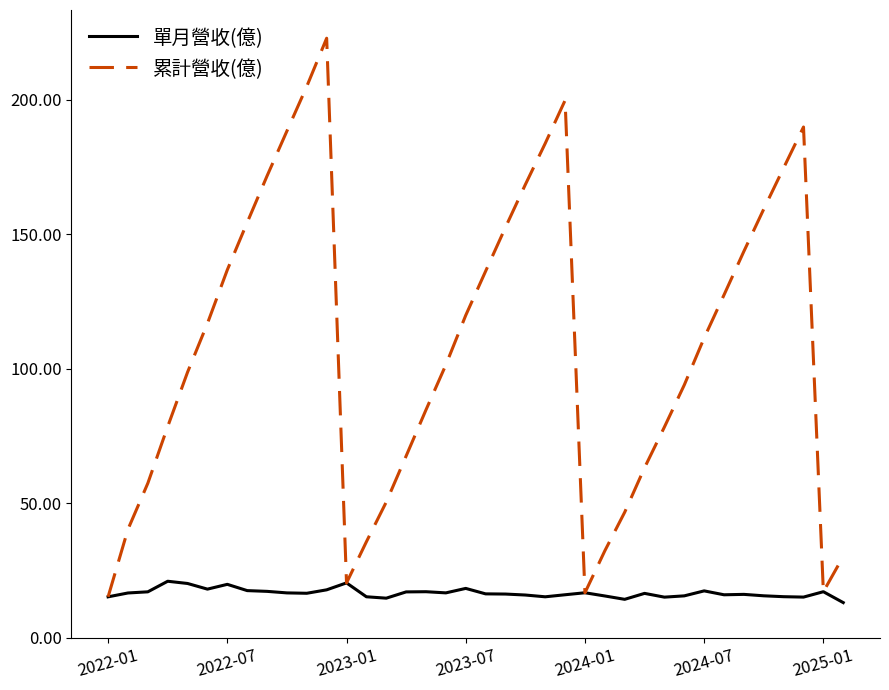

Which series has the largest range (max minus min)?

累計營收(億)